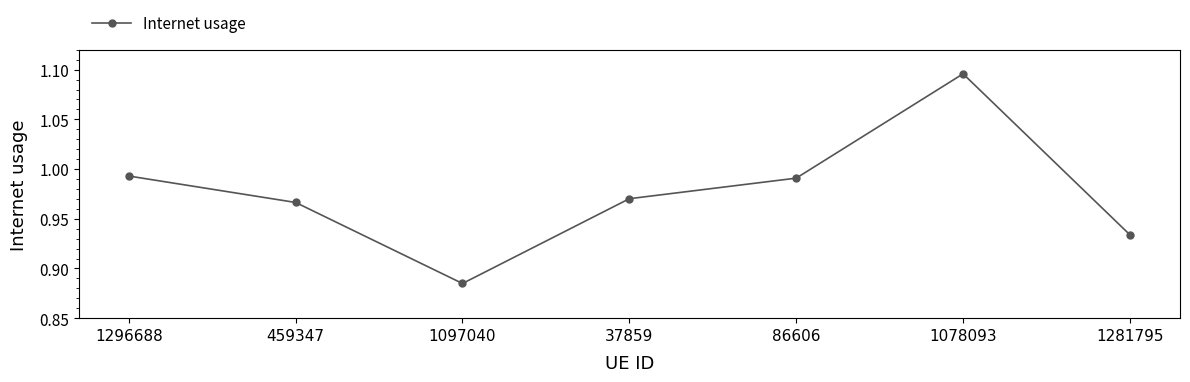

How many points are lower than both their immediate neighbors (excluding endpoints)?

1